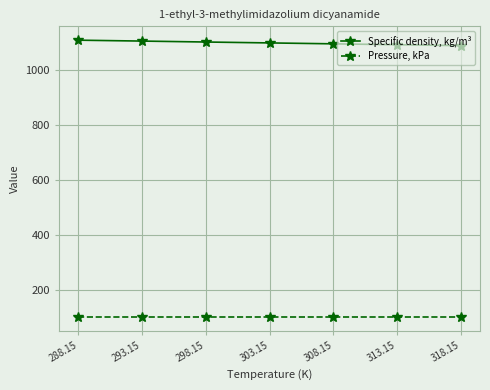

Which series has the widest spread of values?

Specific density, kg/m³